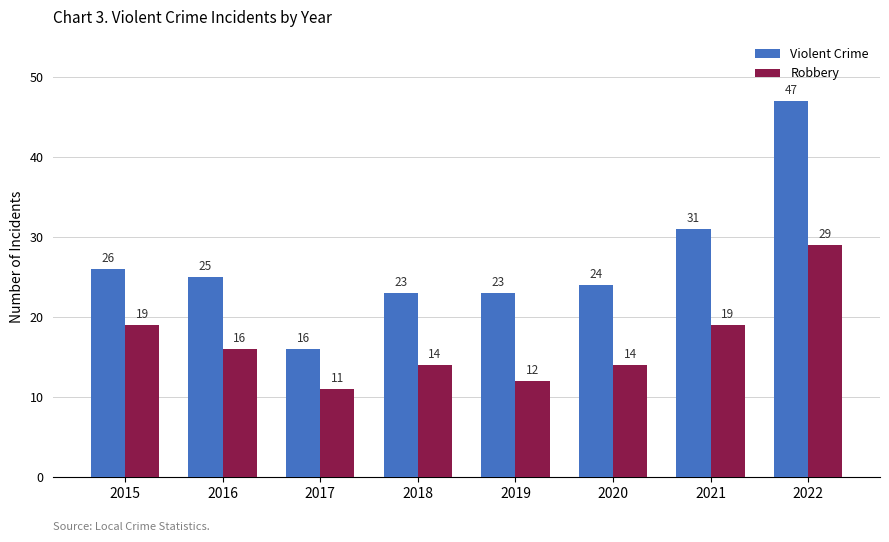

Which series changed the most between 2019 and 2022?

Violent Crime